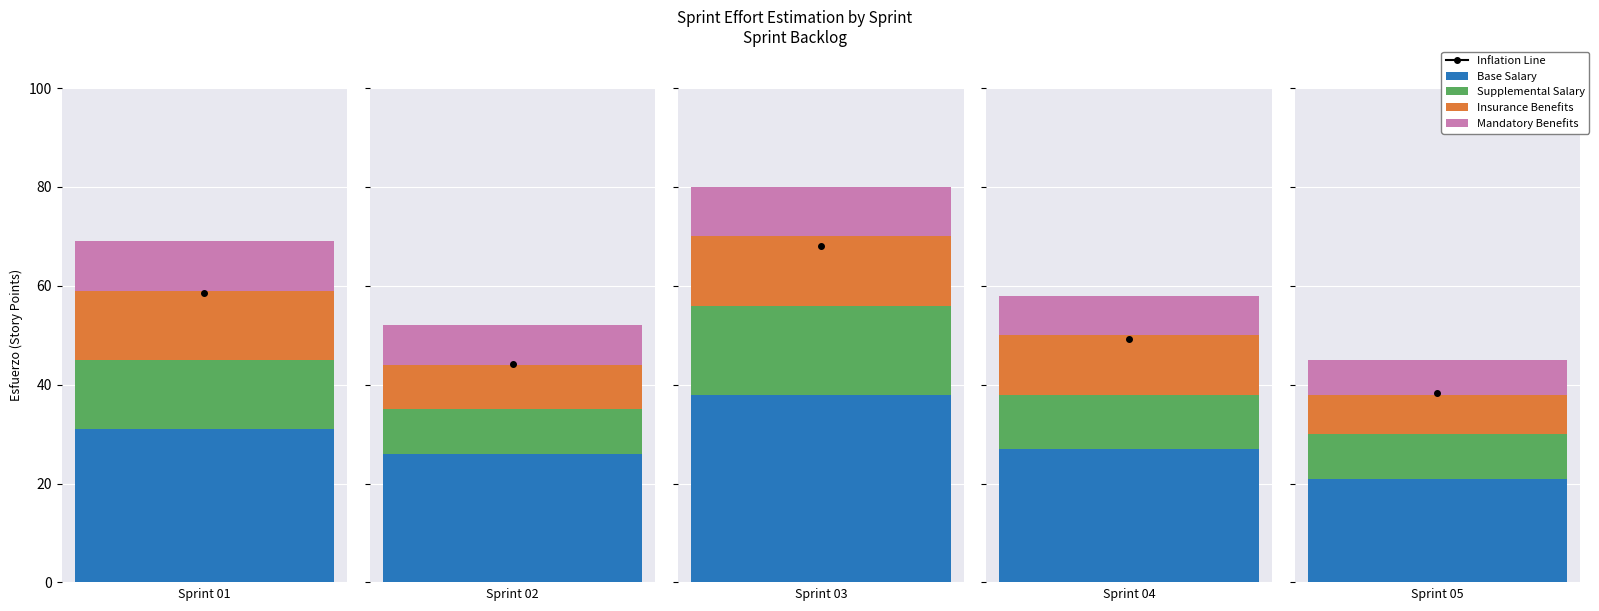

What is the sum of the values at Sprint 03 and Sprint 02?

132